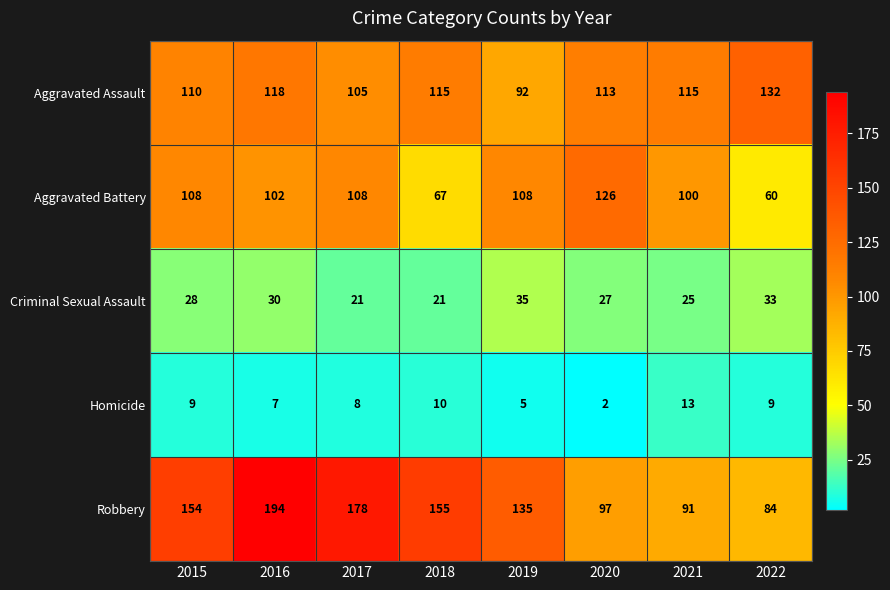

What is the difference between the highest and lowest values at 2015?

145